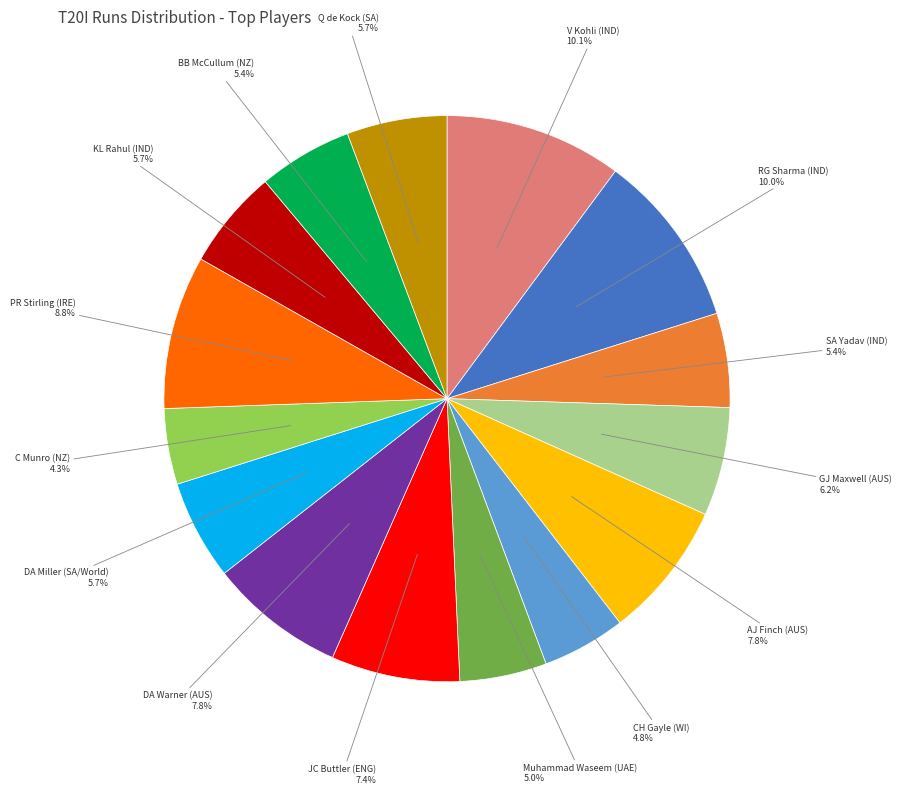

Is there any slice that represents more than half of the pie?

No